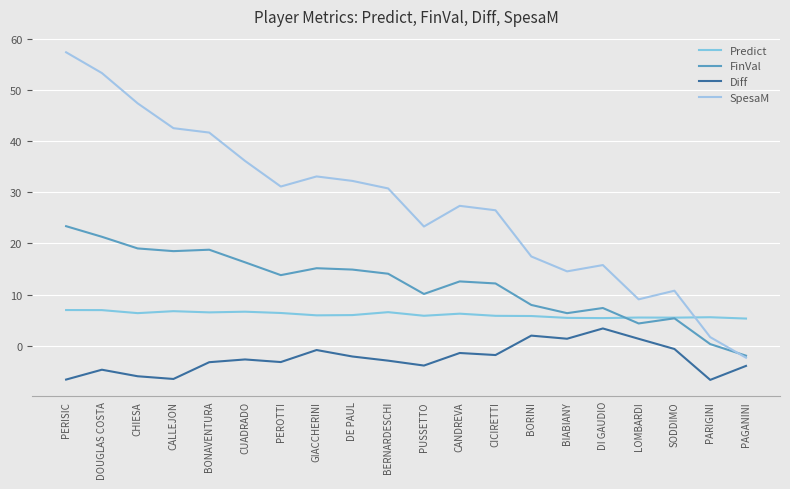

In Diff, how many points are higher than both neighbors (excluding endpoints)?

6